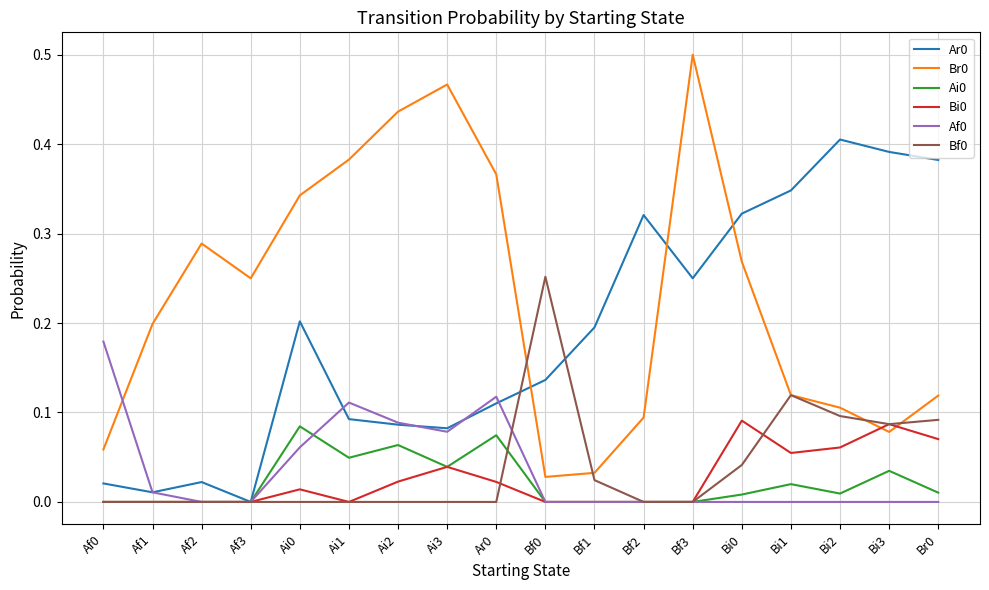

What is the total value across all series at Ai0?

0.7